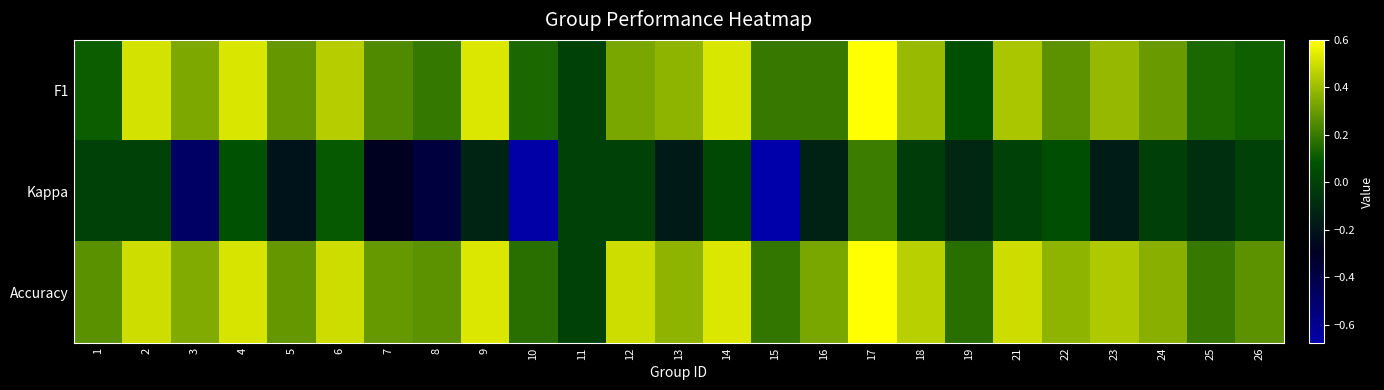

What is the spread (max minus min) of values at 22?

0.3